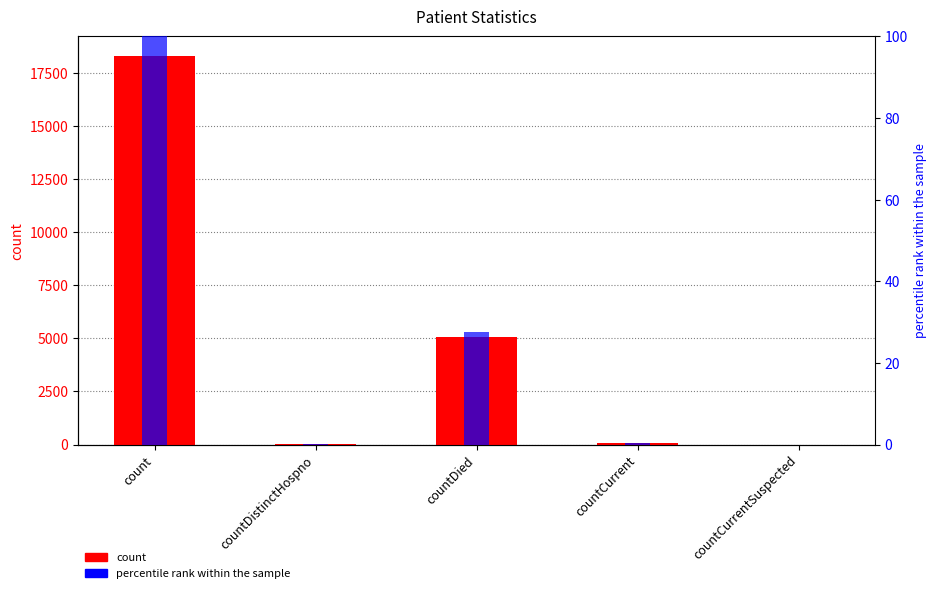

Reading left to right, what are all the values shown in this chart?

count: 18286.0	31.0	5061.0	51.0	0.0
percentile rank within the sample: 100.0	0.2	27.7	0.3	0.0